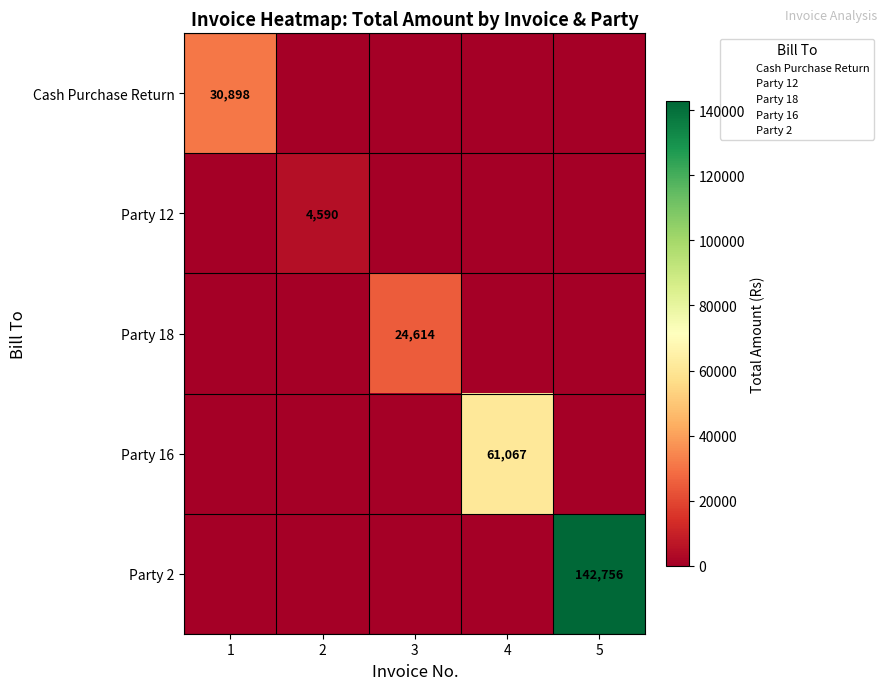

Which series has the largest total across all categories?

Party 2